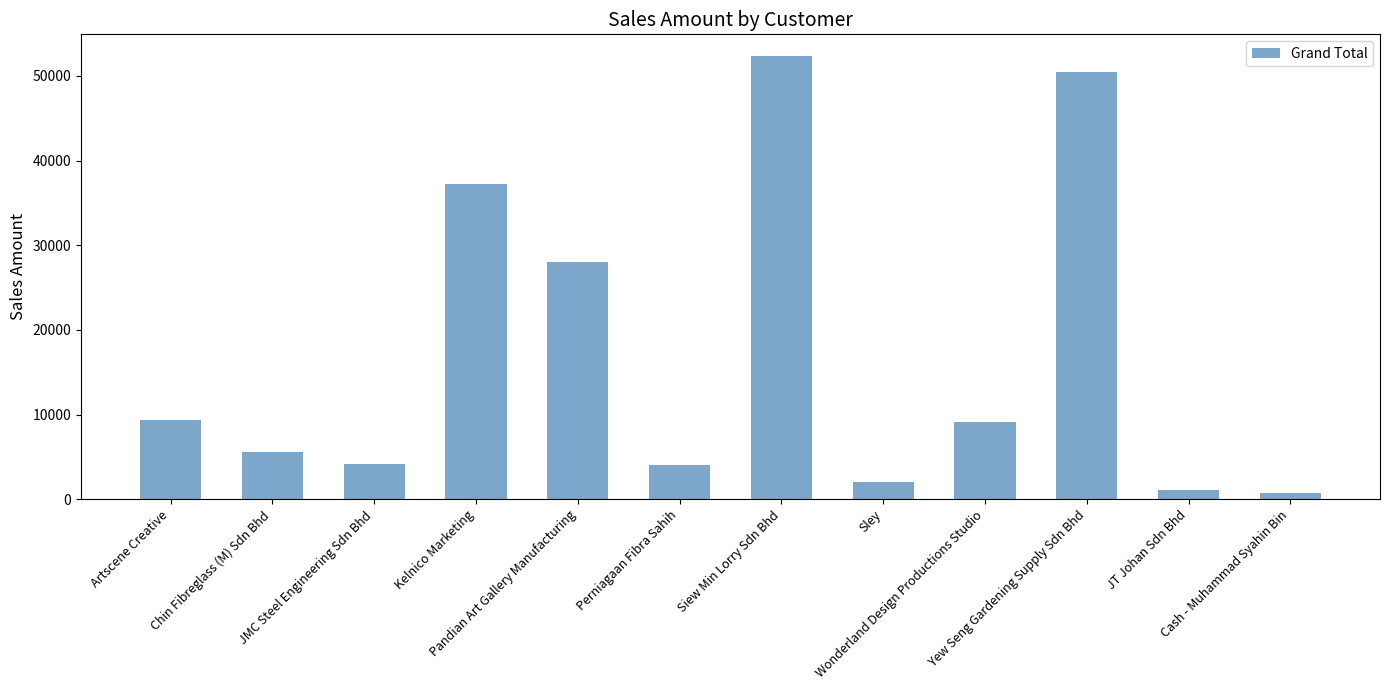

How many data points are less than 9082?

6